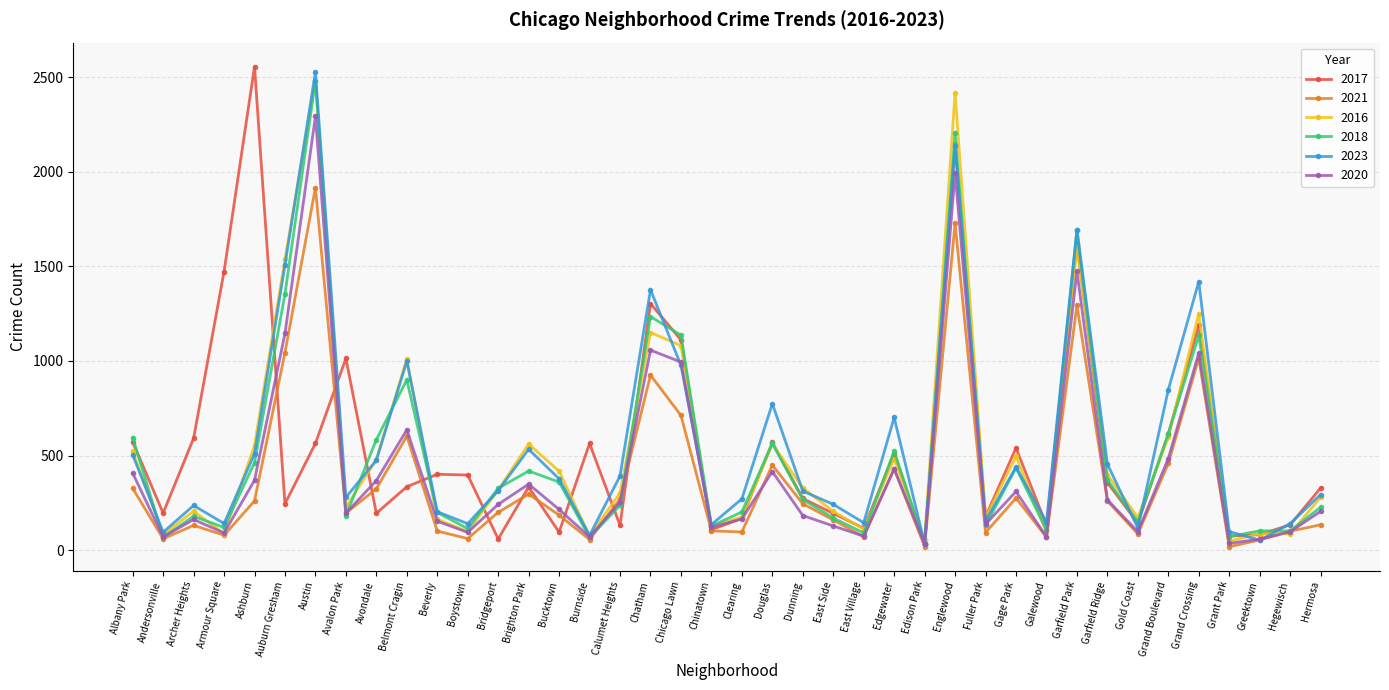

What is the label of the 6th point from the right?

Grand Boulevard